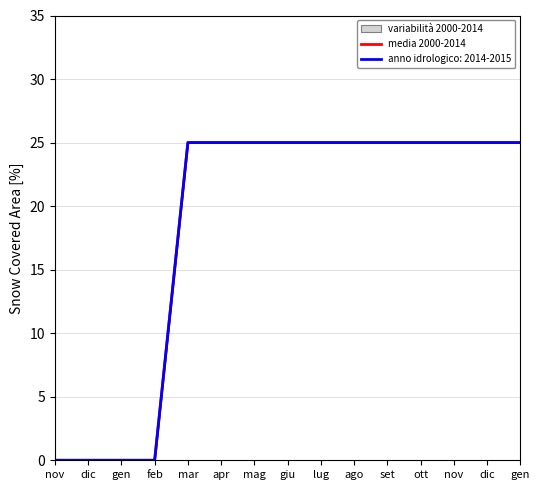

How many lines are shown in the chart?

1